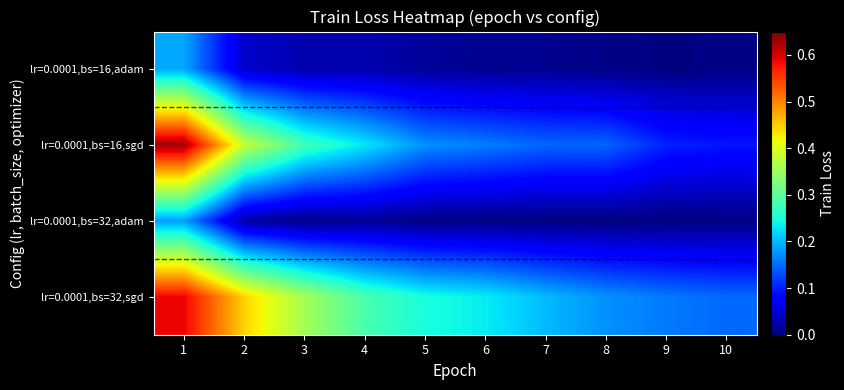

At which category is the sum across all series the highest?

1